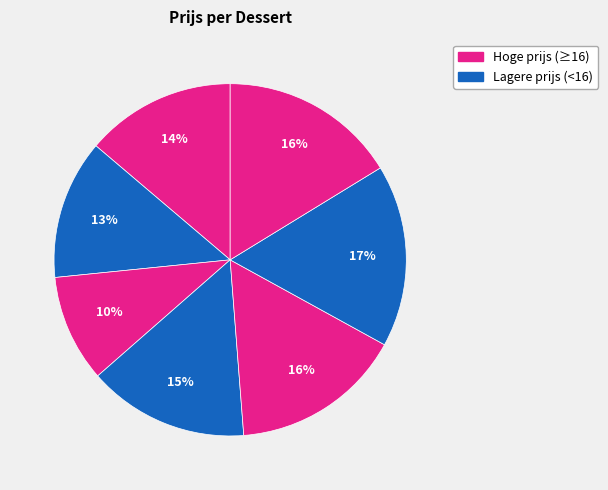

How many slices are in this pie chart?

7